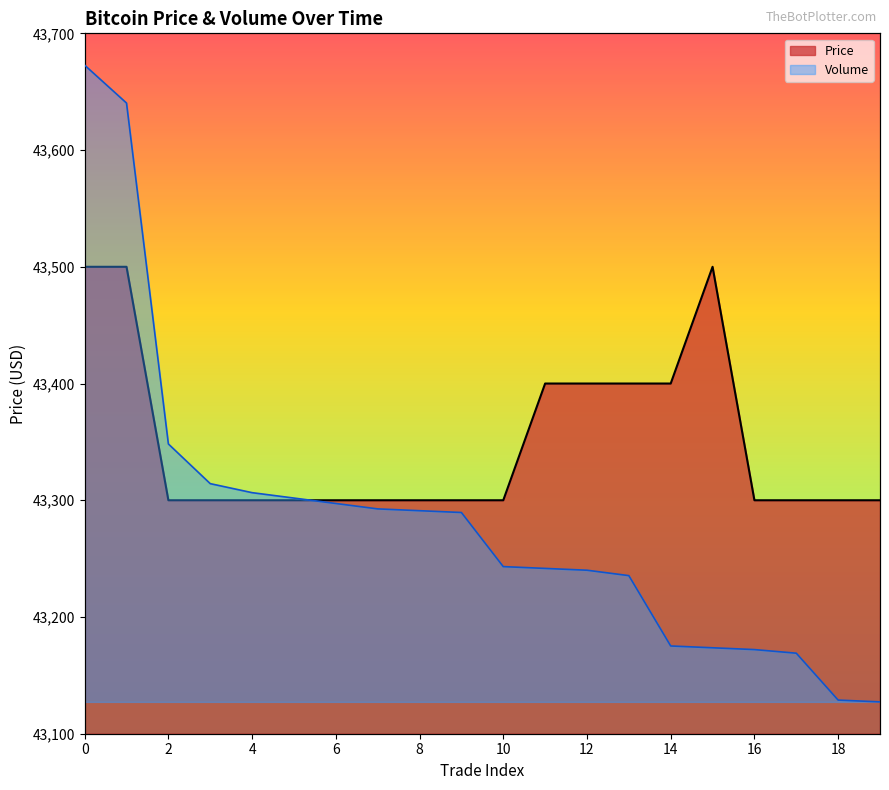

Where is Price nearest to the value 43400?

11